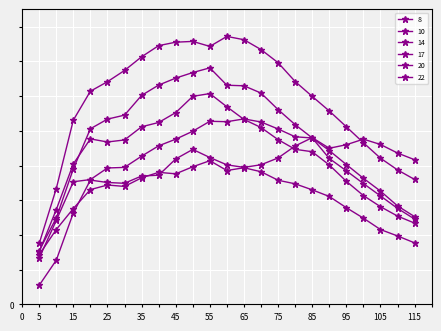

Does the chart have visible grid lines?

Yes